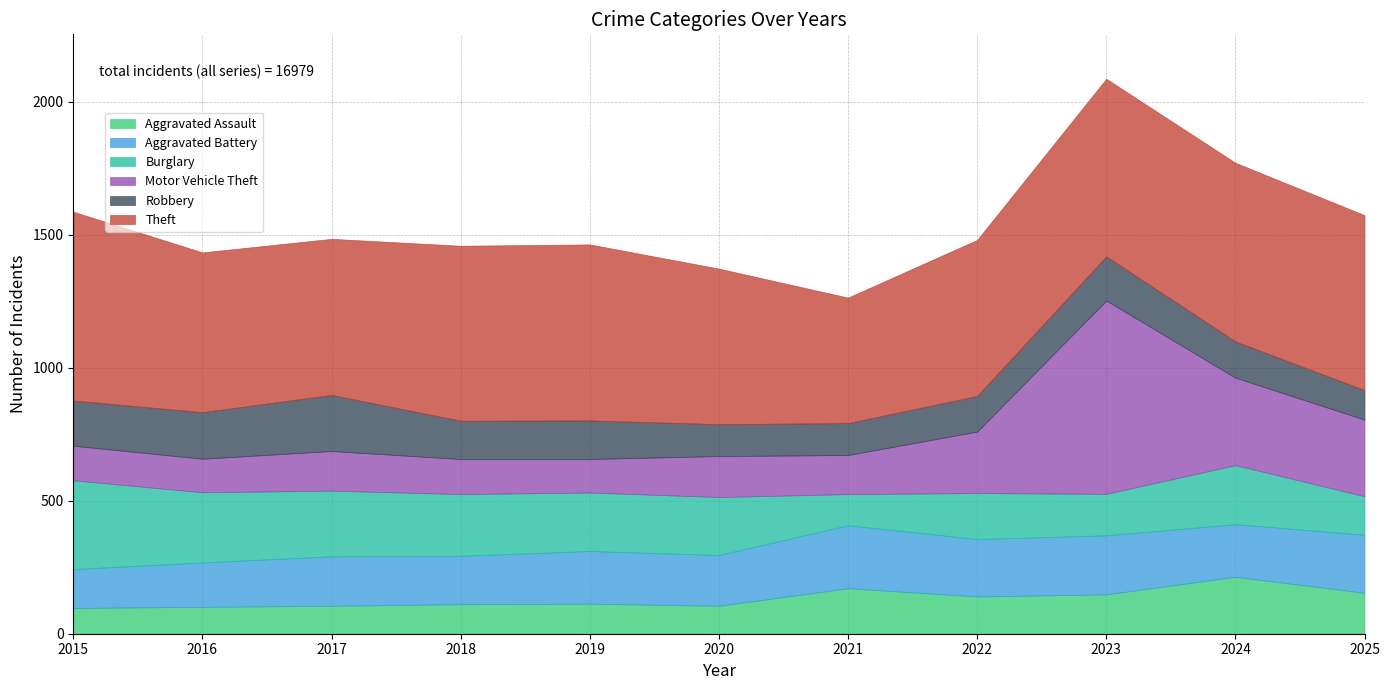

Reading left to right, extract all data points from this chart.

Aggravated Assault: 2015=97	2016=101	2017=105	2018=111	2019=113	2020=105	2021=171	2022=140	2023=148	2024=214	2025=154
Aggravated Battery: 2015=146	2016=167	2017=186	2018=182	2019=198	2020=191	2021=237	2022=216	2023=222	2024=198	2025=218
Burglary: 2015=334	2016=264	2017=247	2018=232	2019=220	2020=218	2021=117	2022=173	2023=156	2024=222	2025=145
Motor Vehicle Theft: 2015=130	2016=126	2017=149	2018=132	2019=126	2020=154	2021=147	2022=231	2023=727	2024=329	2025=288
Robbery: 2015=170	2016=175	2017=211	2018=144	2019=145	2020=120	2021=120	2022=134	2023=166	2024=136	2025=111
Theft: 2015=710	2016=601	2017=587	2018=658	2019=662	2020=585	2021=472	2022=587	2023=668	2024=672	2025=658